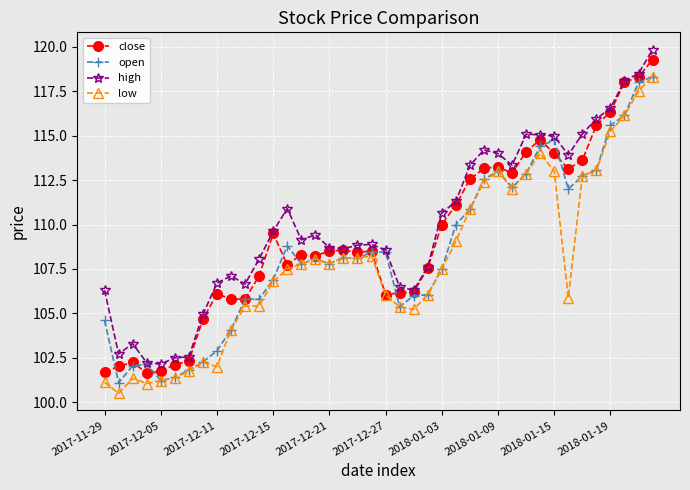

List the series in order of their overall mean, lowest first.

low, open, close, high